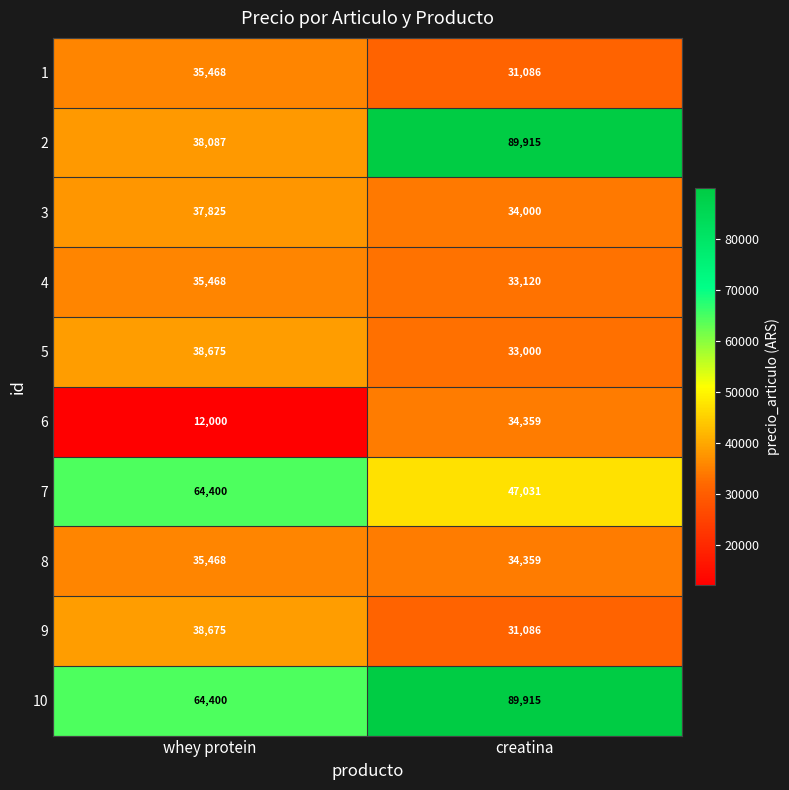

What is the minimum value shown in the chart?

12000